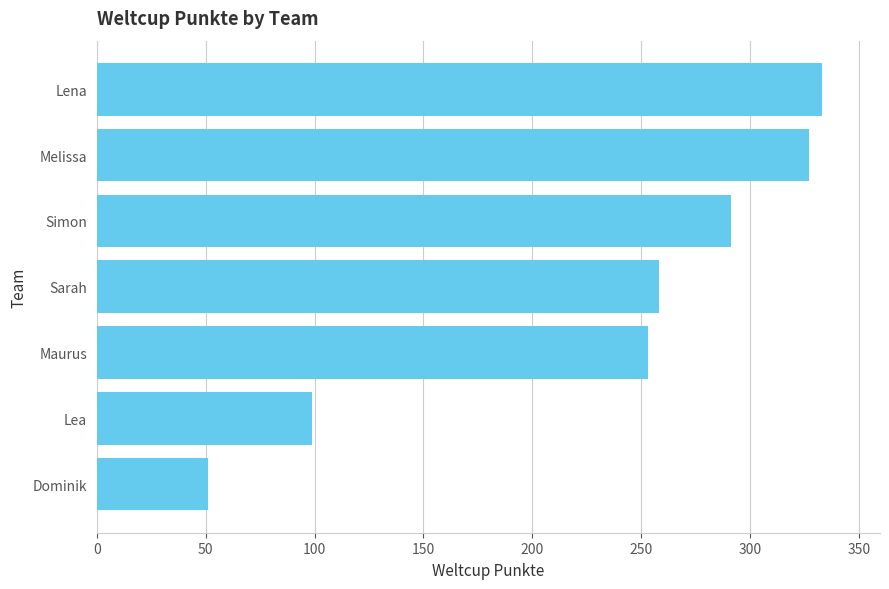

List the labels in order of value, largest first.

Lena, Melissa, Simon, Sarah, Maurus, Lea, Dominik